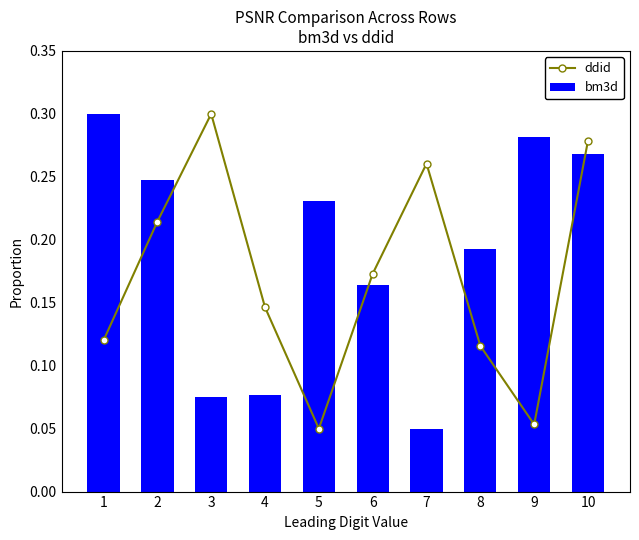

What is the smallest value displayed?

0.1